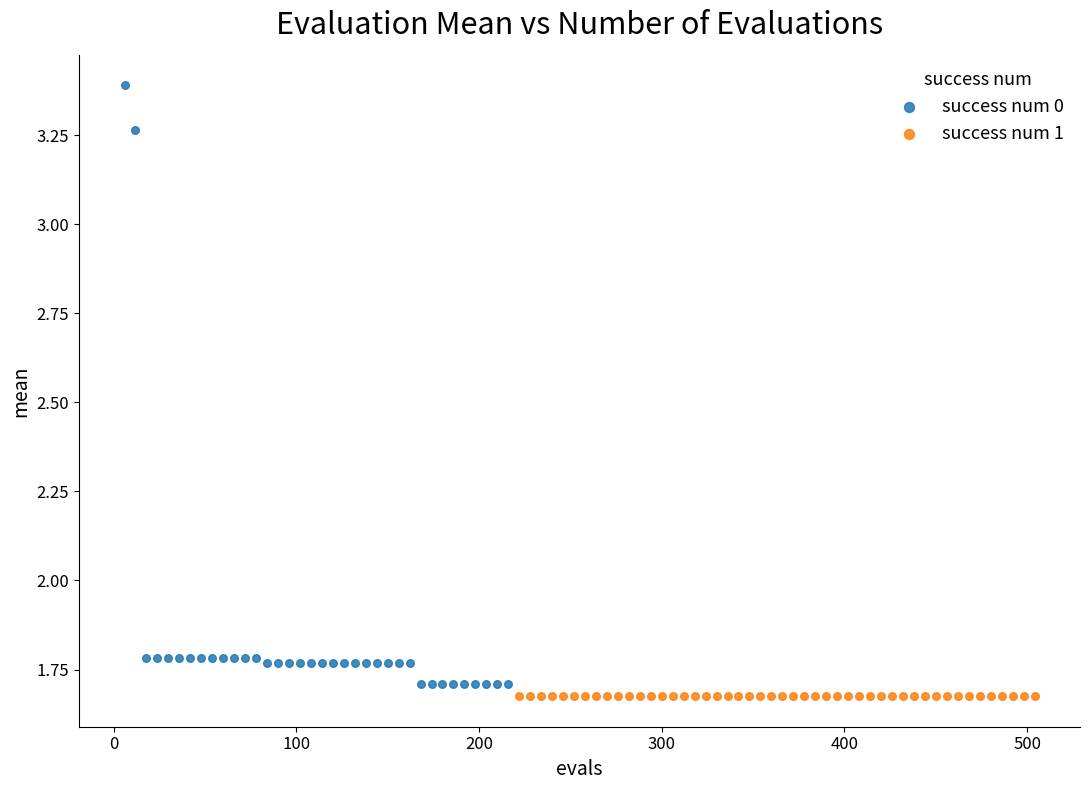

Which series contains the highest Y value?

success num 0